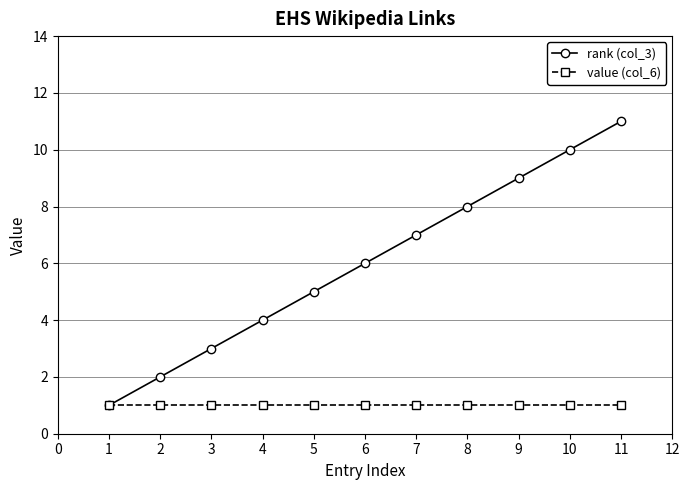

Does the chart have visible grid lines?

Yes